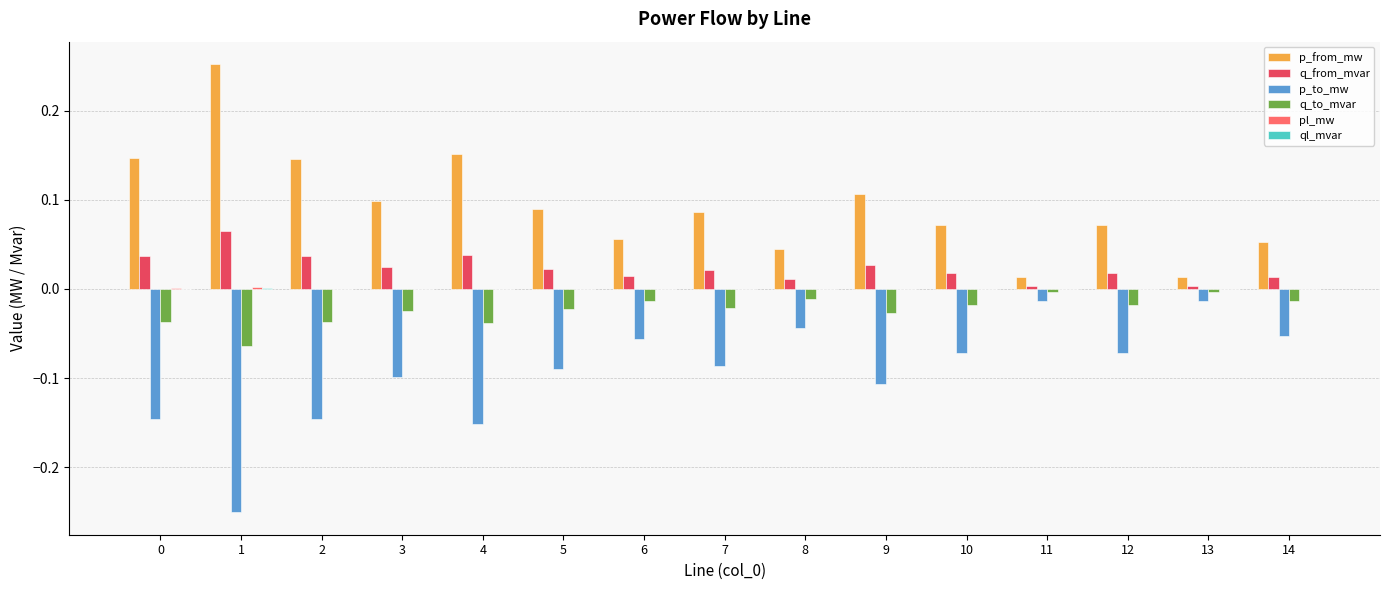

Which series has the largest total across all categories?

p_from_mw